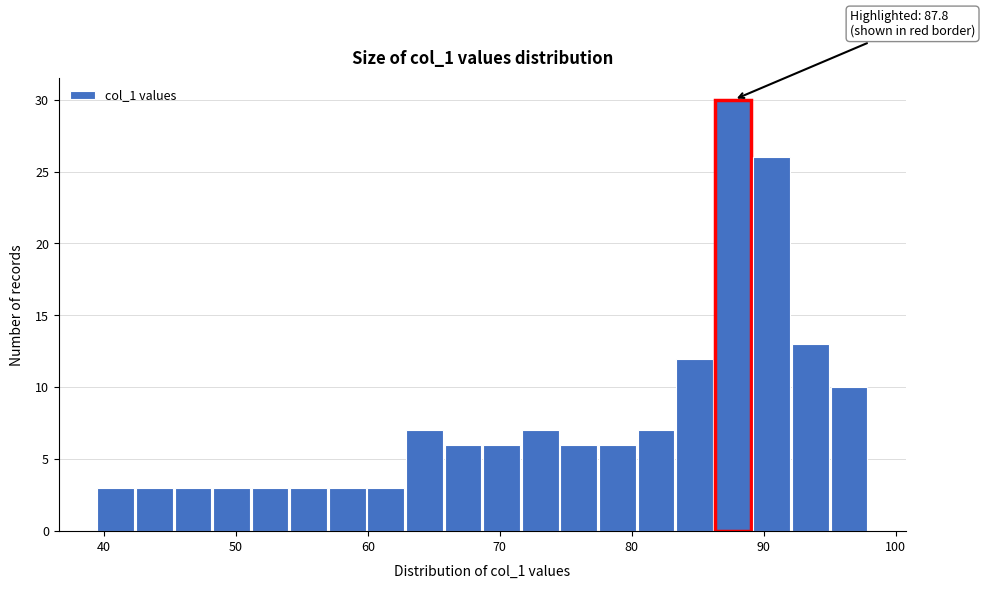

Around what value on the x-axis is the tallest bar? Give the approximate position of its centre, as read against the axis.

88